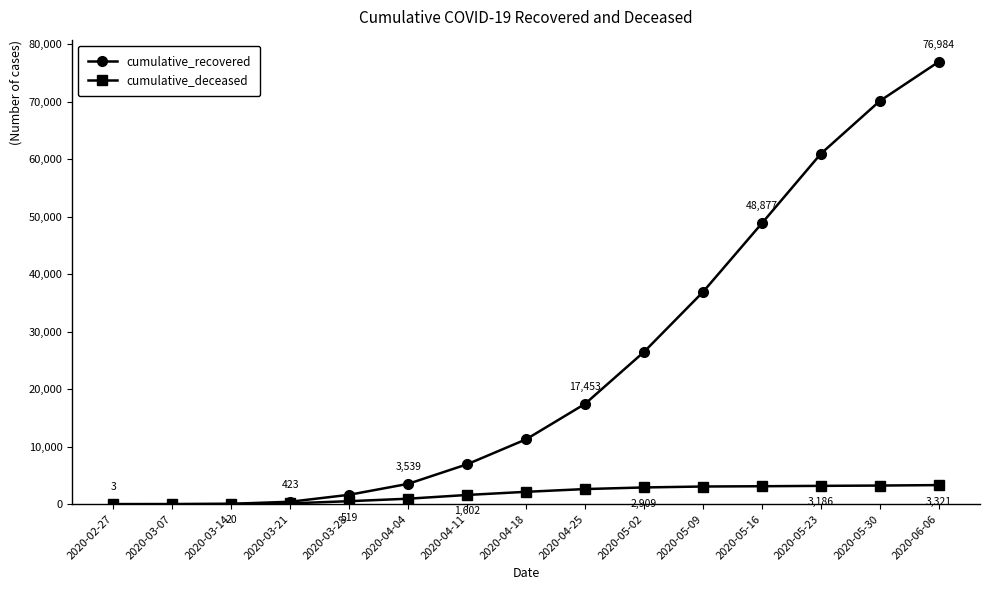

At which label is cumulative_recovered closest to 38493?

2020-05-09